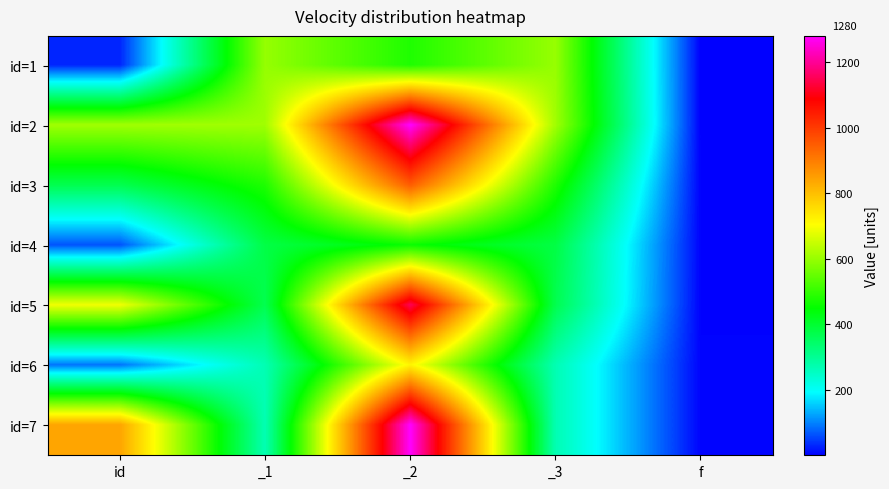

Which has a higher value, _3 or id?

_3